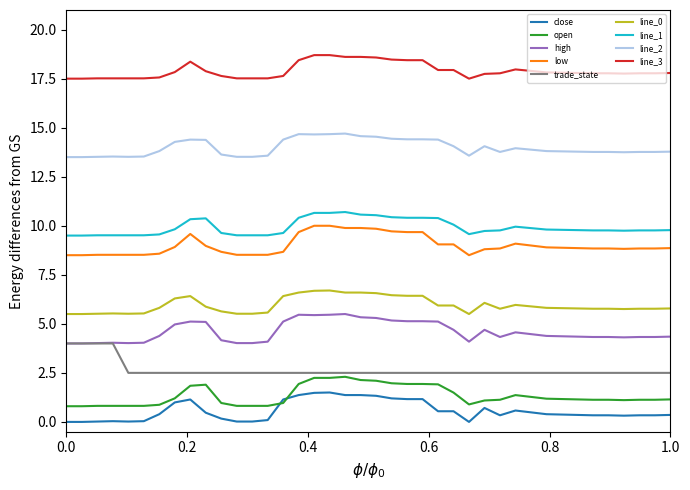

Which series has the largest total across all categories?

line_3